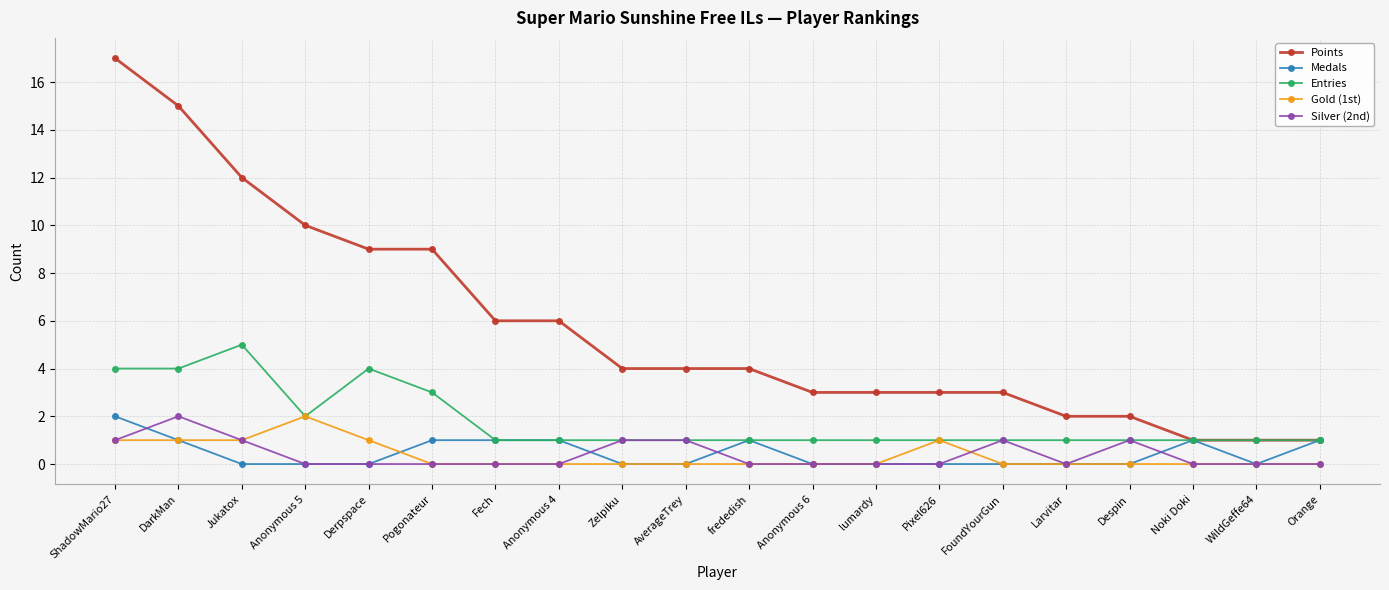

At which label does Silver (2nd) reach its peak?

DarkMan